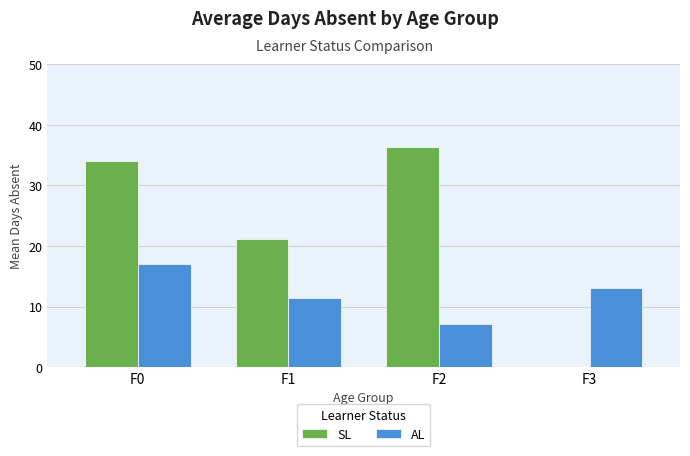

At which category is the sum across all series the highest?

F0